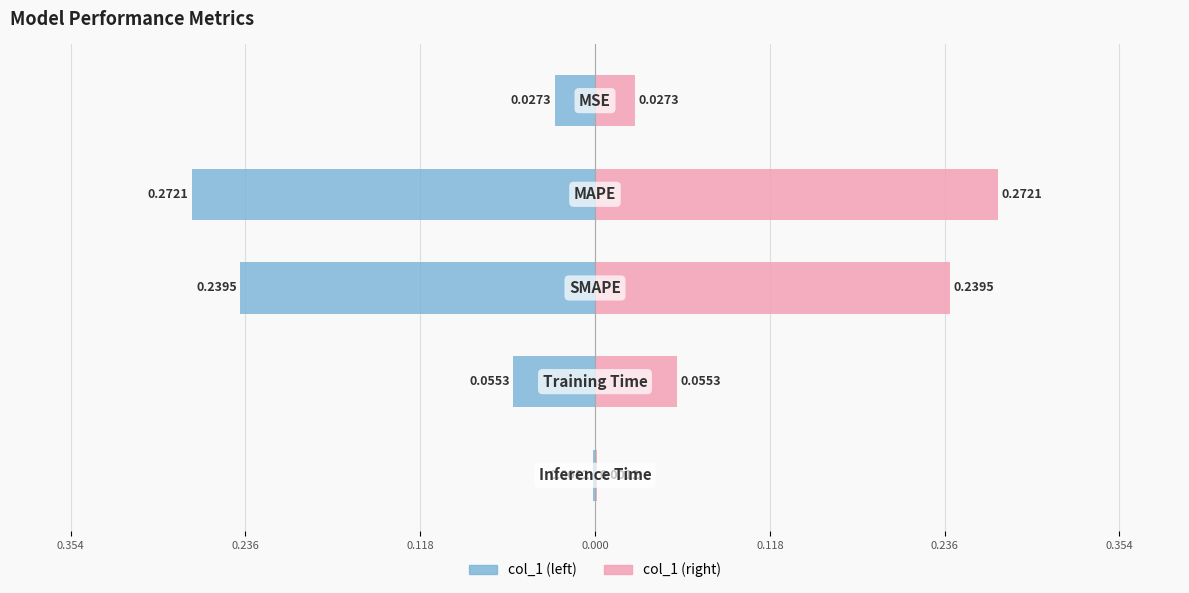

List the series in order of their overall mean, highest first.

col_1 (right), col_1 (left)